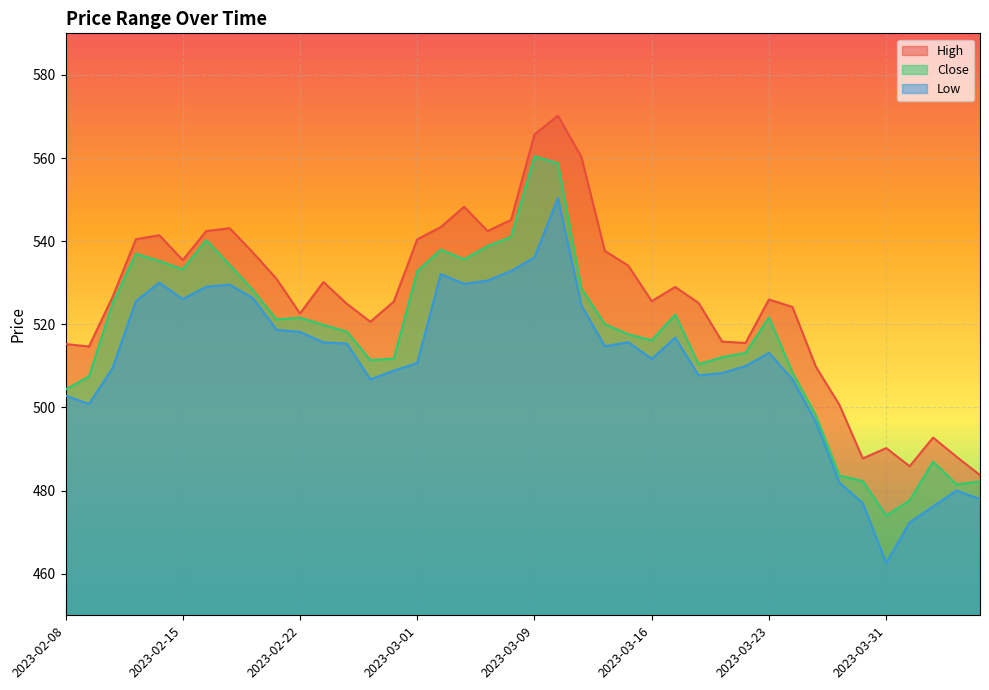

True or false: High and Close intersect in this chart.

False